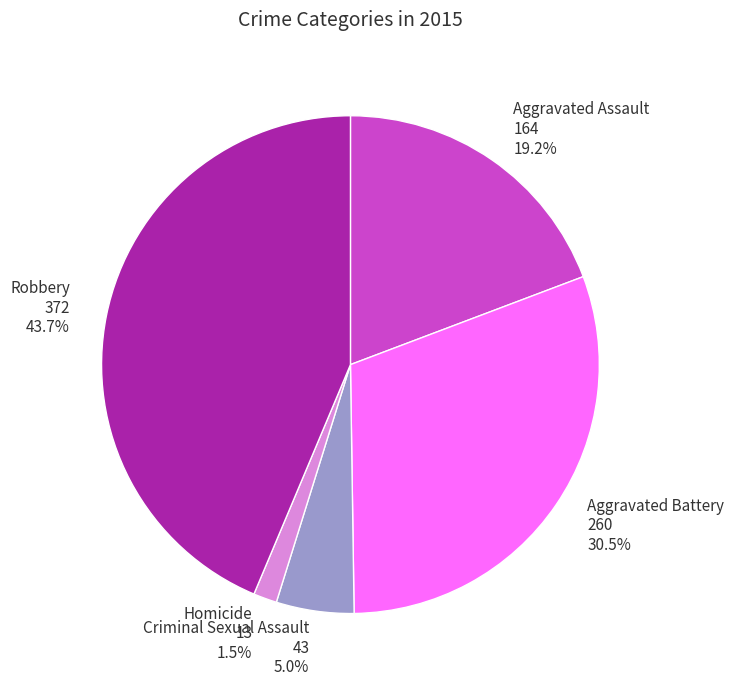

To the nearest percent, what is the average slice percentage?

20%